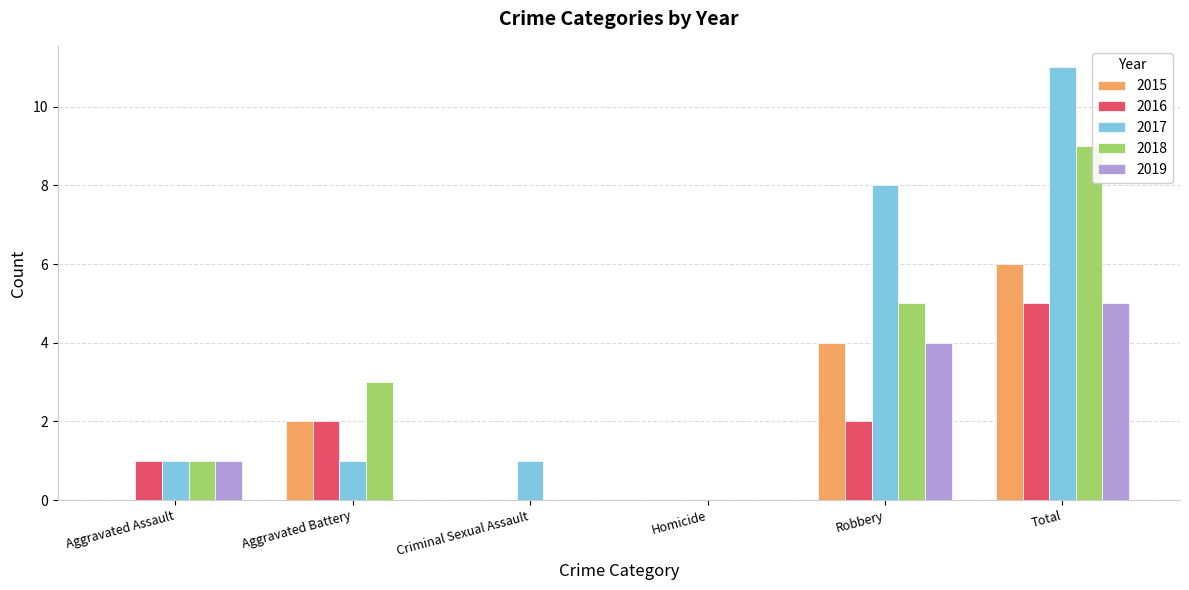

Between Homicide and Total, which series saw the biggest shift?

2017